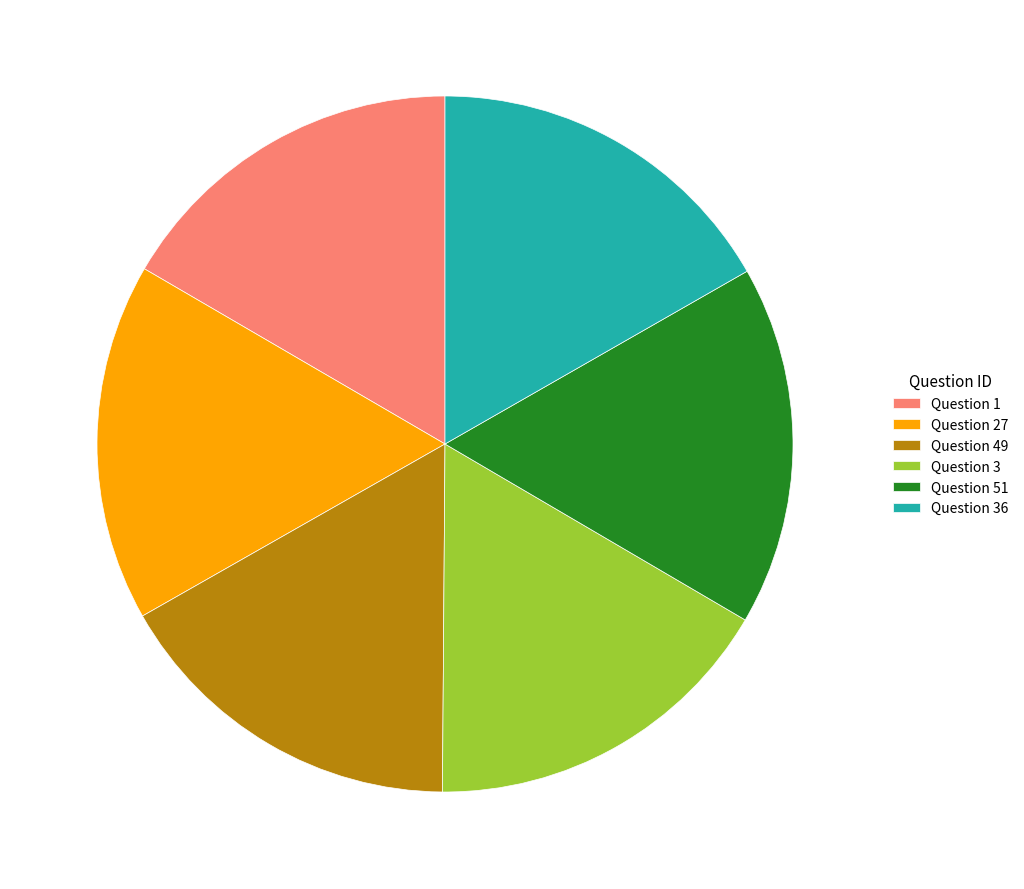

Approximately how many times larger is the value at Question 49 compared to Question 36?

1.0